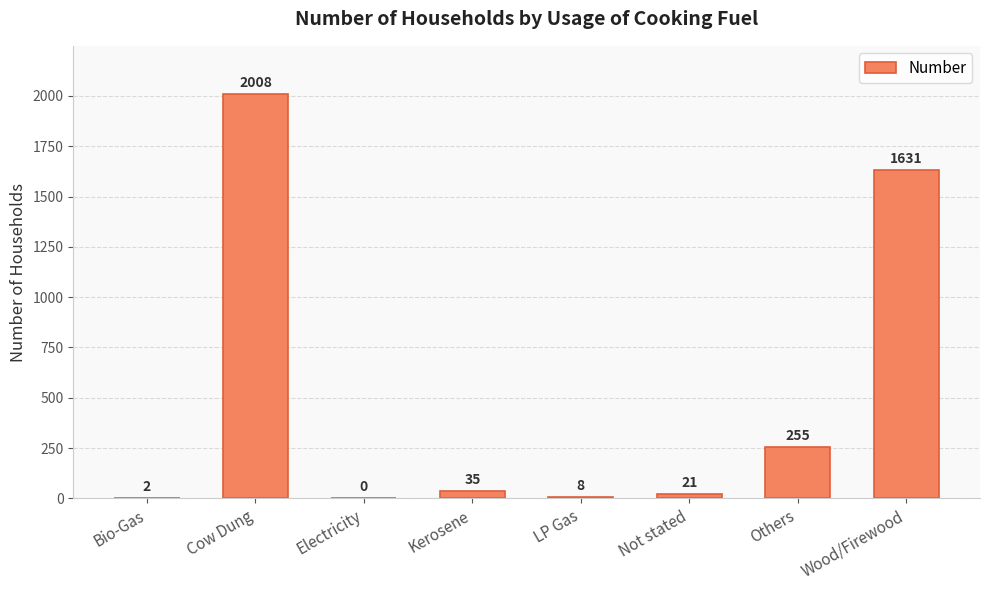

True or false: the data shows 2008 at Cow Dung.

True